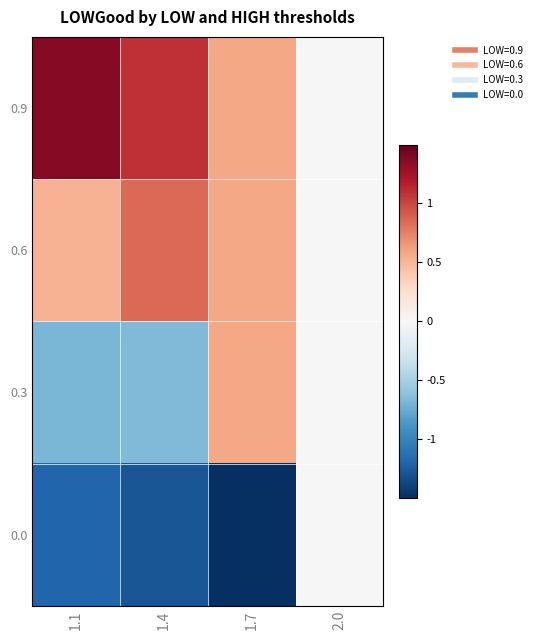

How many data points does each series have?

4